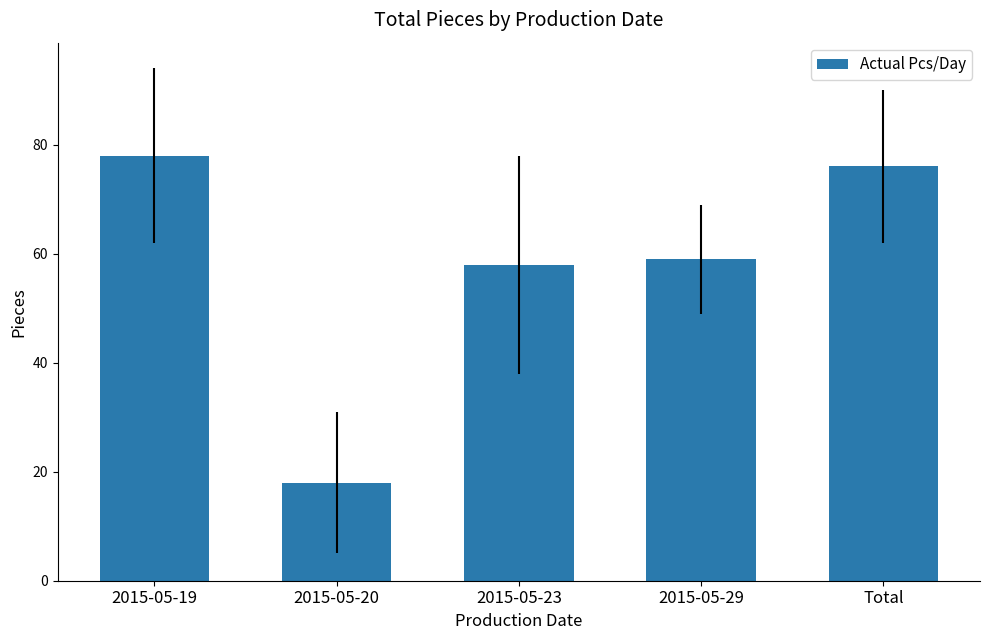

What is the sum of all values?

289